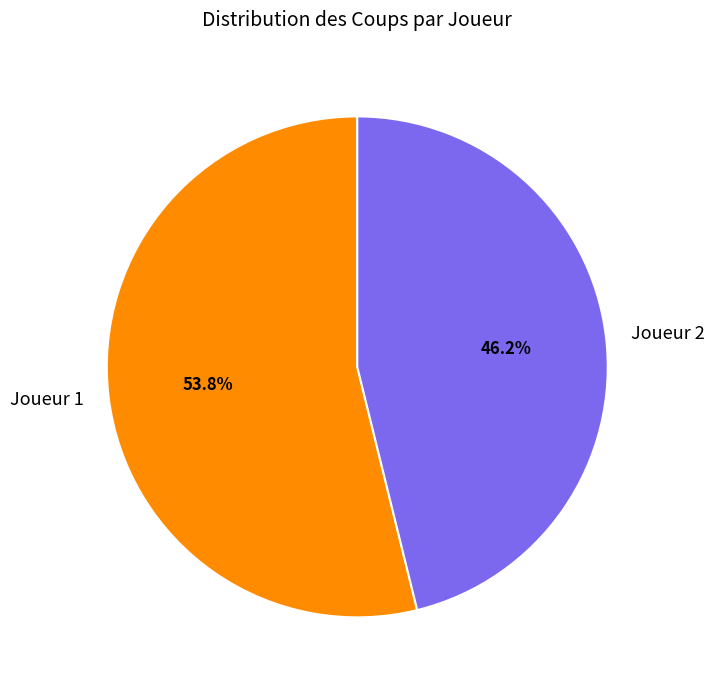

What percentage is the Joueur 1 slice, to the nearest percent?

54%